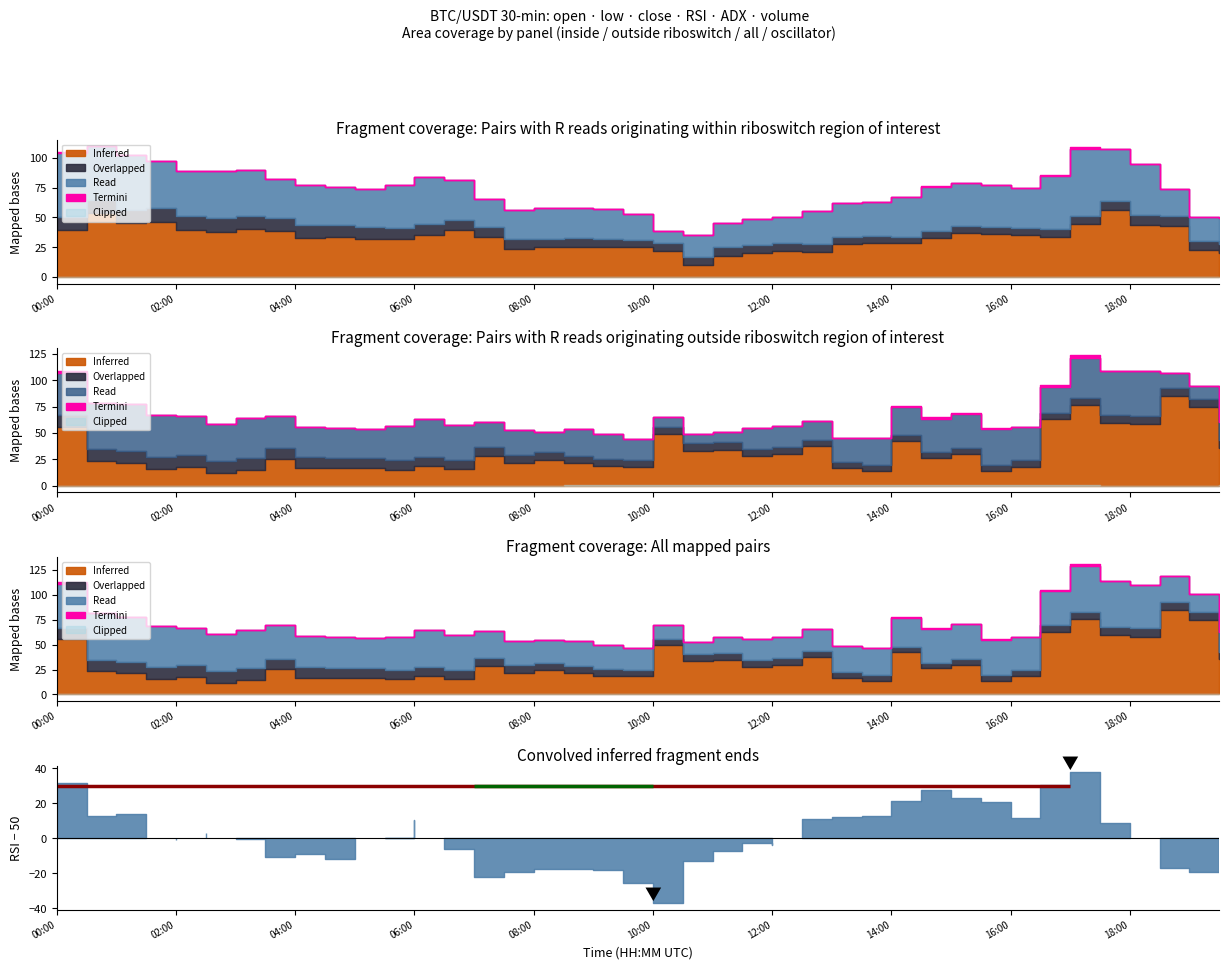

Does the chart have visible grid lines?

No